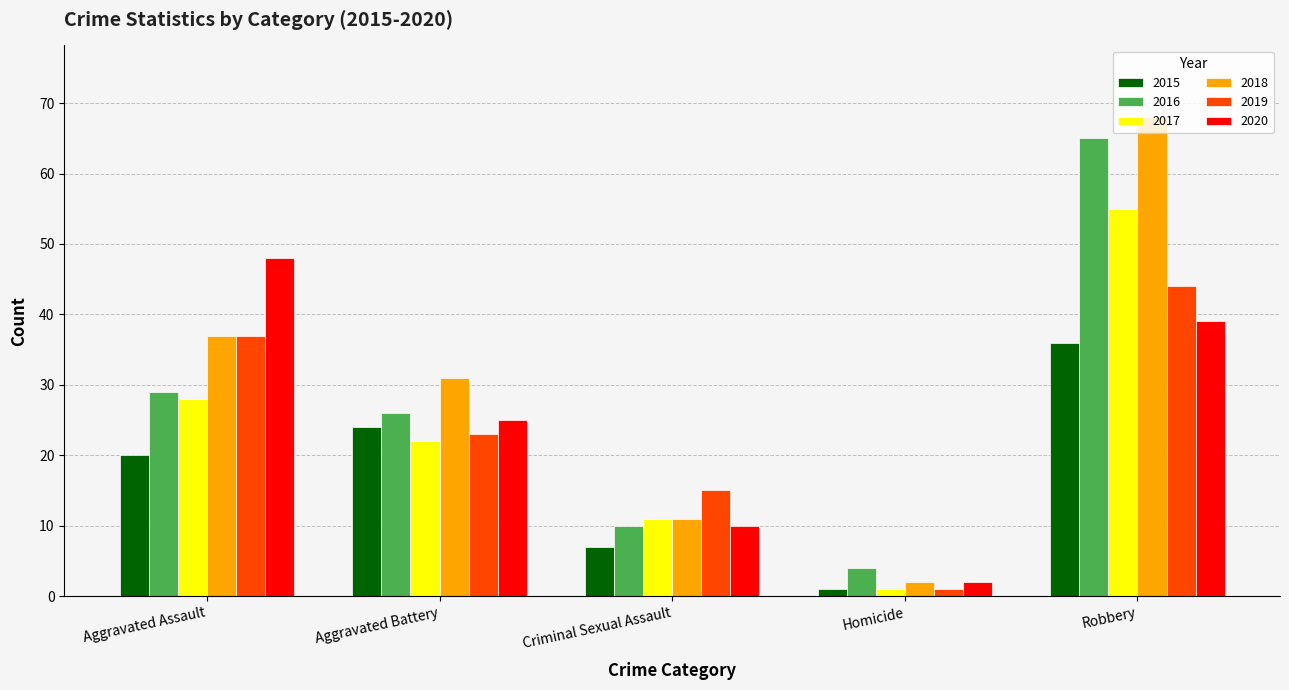

Reading left to right, what are all the values shown in this chart?

2015: Aggravated Assault=20	Aggravated Battery=24	Criminal Sexual Assault=7	Homicide=1	Robbery=36
2016: Aggravated Assault=29	Aggravated Battery=26	Criminal Sexual Assault=10	Homicide=4	Robbery=65
2017: Aggravated Assault=28	Aggravated Battery=22	Criminal Sexual Assault=11	Homicide=1	Robbery=55
2018: Aggravated Assault=37	Aggravated Battery=31	Criminal Sexual Assault=11	Homicide=2	Robbery=68
2019: Aggravated Assault=37	Aggravated Battery=23	Criminal Sexual Assault=15	Homicide=1	Robbery=44
2020: Aggravated Assault=48	Aggravated Battery=25	Criminal Sexual Assault=10	Homicide=2	Robbery=39